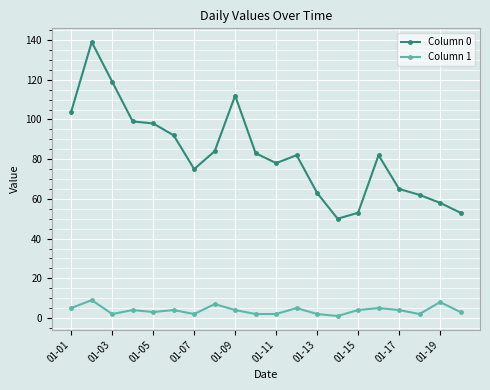

True or false: Column 1 and Column 0 cross at least once.

False